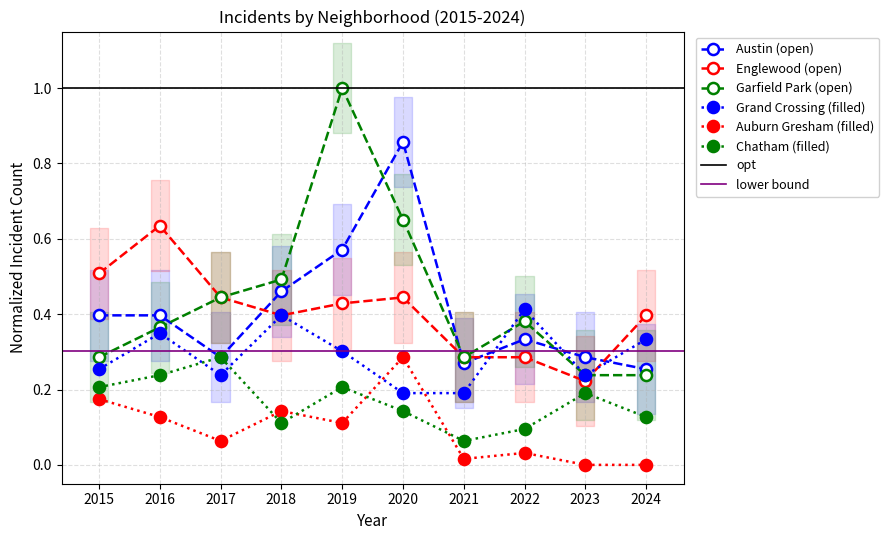

Between which two adjacent categories do Austin and Garfield Park first intersect?

2016 and 2017